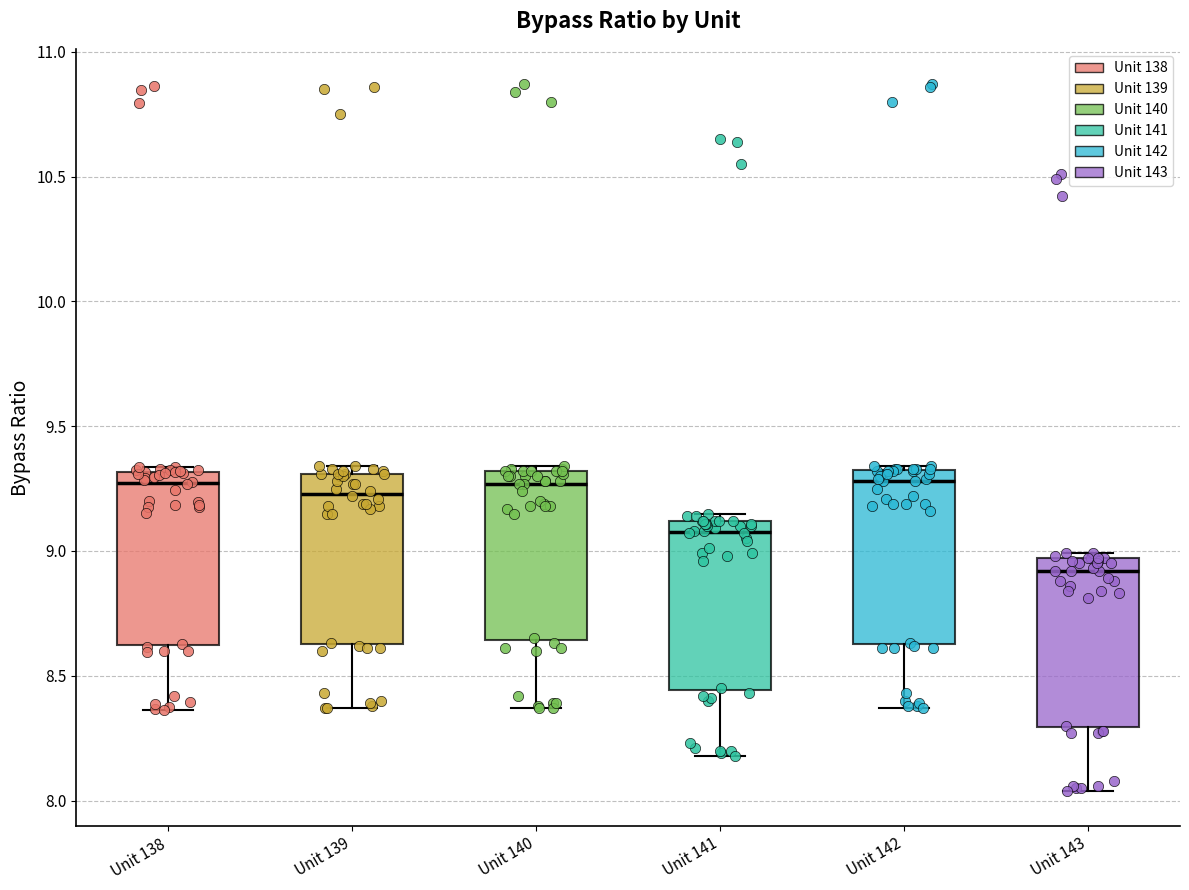

Reading left to right, read every box against the y-axis: the position of its median line, the range the box covers, and the ends of its whiskers. The values are not printed on the chart, so give them approximately, as read against the axis.

Unit 138: median 9.25, box 8.60 to 9.30, whiskers 8.35 to 9.35
Unit 139: median 9.25, box 8.65 to 9.30, whiskers 8.35 to 9.35
Unit 140: median 9.25, box 8.65 to 9.30, whiskers 8.35 to 9.35
Unit 141: median 9.10 (just below the box's upper edge), box 8.45 to 9.10, whiskers 8.20 to 9.15
Unit 142: median 9.30 (just below the box's upper edge), box 8.65 to 9.30, whiskers 8.35 to 9.35
Unit 143: median 8.90, box 8.30 to 8.95, whiskers 8.05 to 9.00